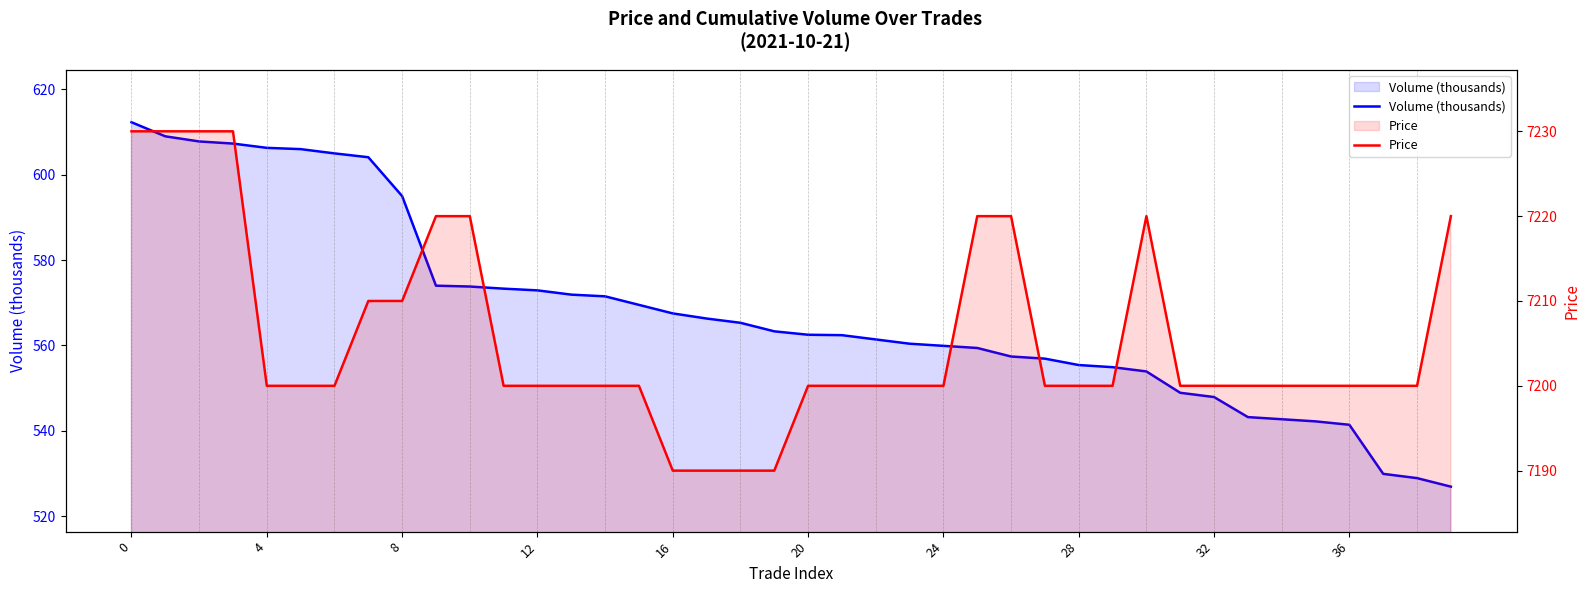

What is the spread (max minus min) of values at 0?

6617.7